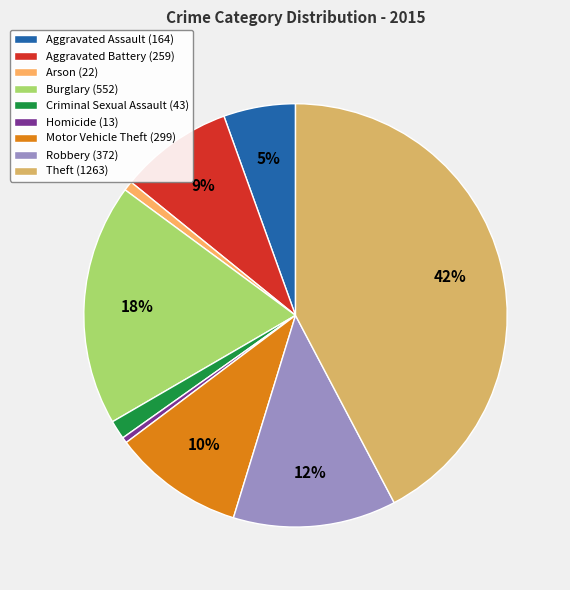

Rank the categories by value from lowest to highest.

Homicide, Arson, Criminal Sexual Assault, Aggravated Assault, Aggravated Battery, Motor Vehicle Theft, Robbery, Burglary, Theft